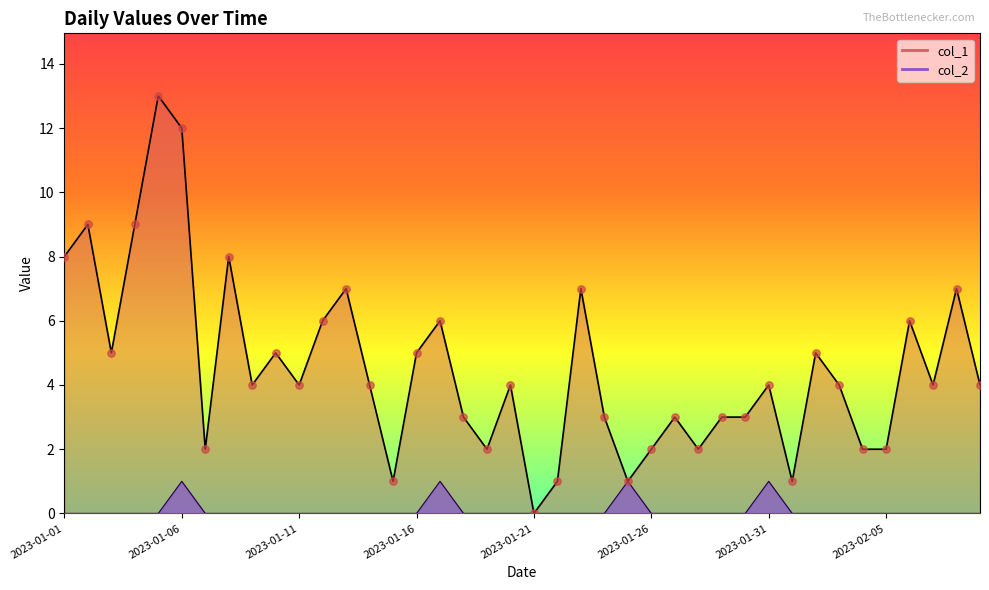

Is the value of col_1 at 2023-01-16 greater than the value of col_2 at 2023-01-24?

Yes